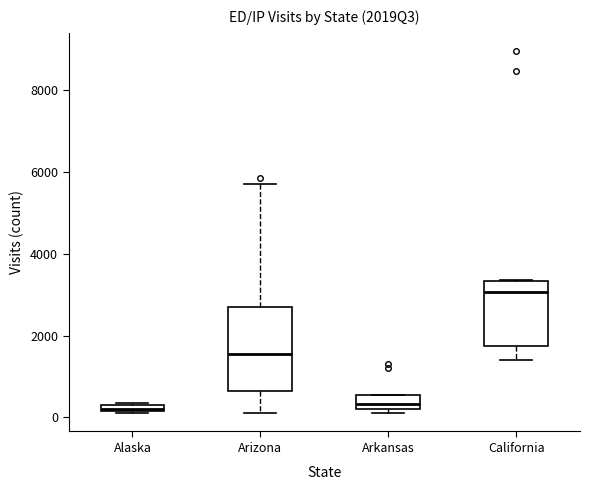

Where is the upper edge of the box for Arizona on the y-axis? The values are not printed on the chart, so give them approximately, as read against the axis.

2600